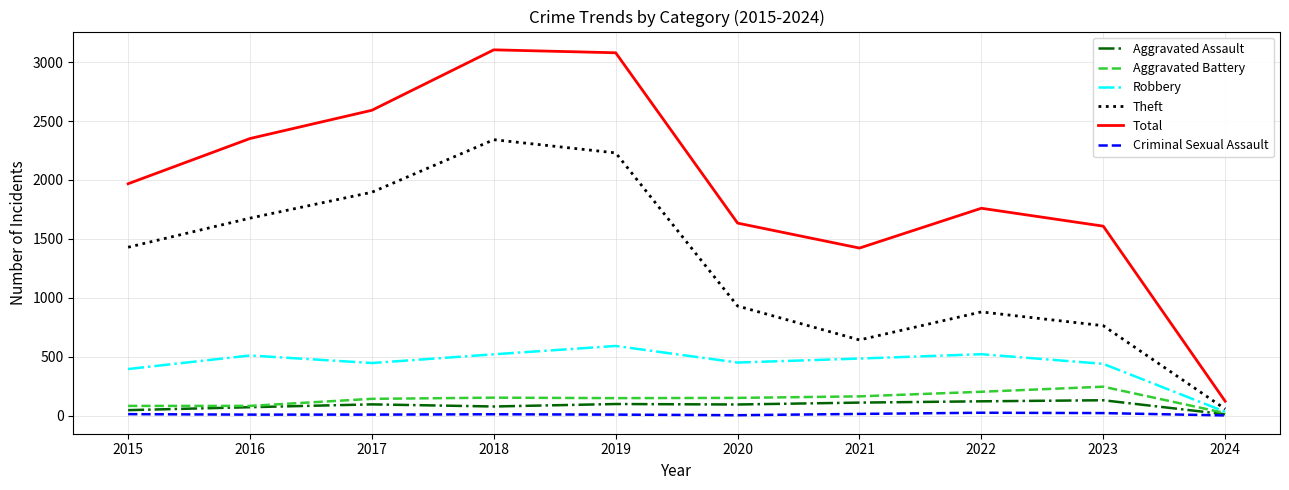

What value does the Theft series have at 2023?

763